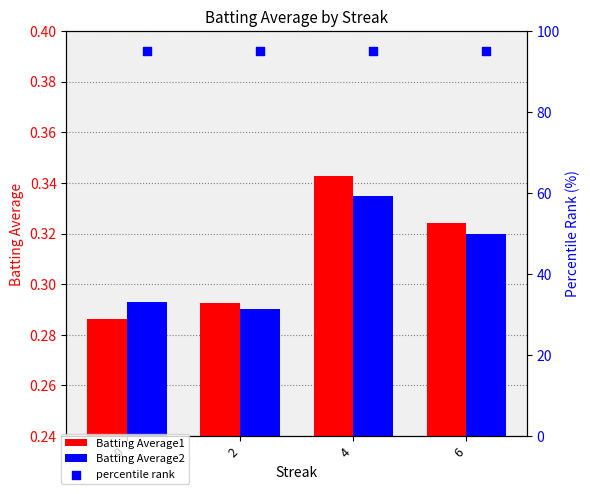

Which series has the largest total across all categories?

percentile rank